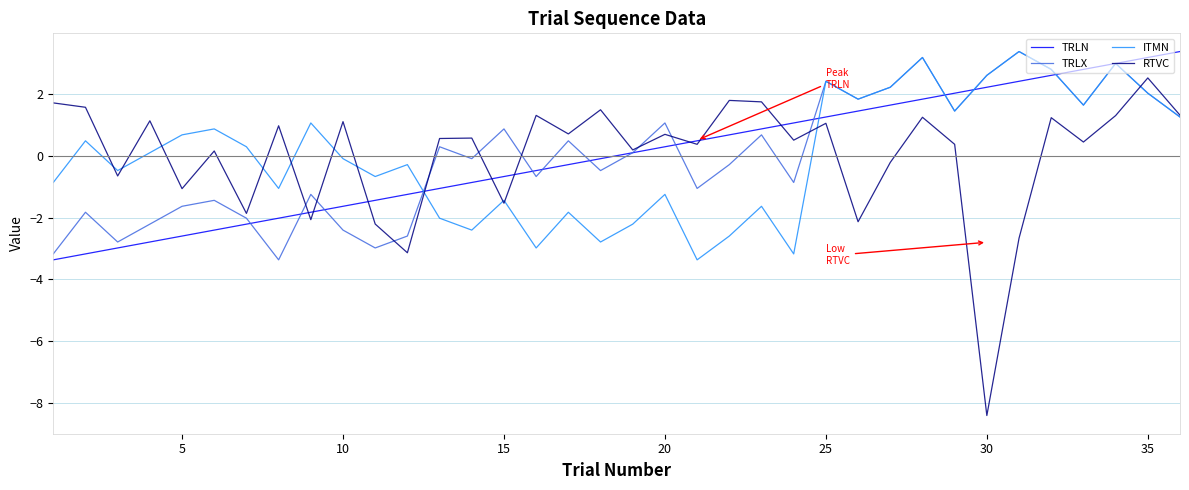

Which series has the widest spread of values?

RTVC